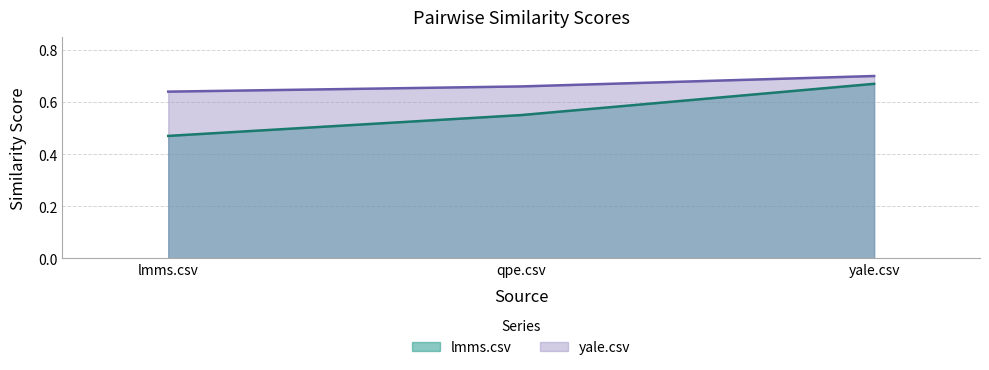

What is the sum of the yale.csv values at qpe.csv and lmms.csv?

1.3